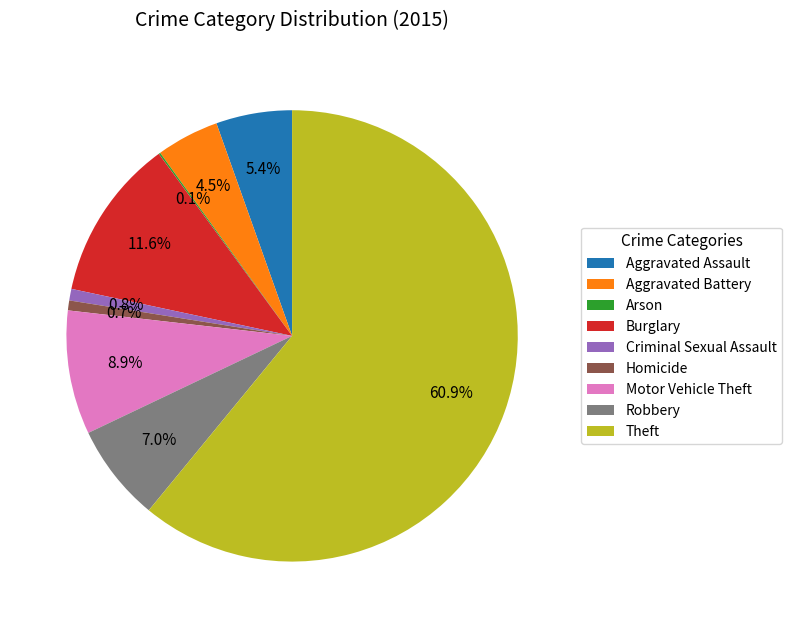

What is the majority slice?

Theft